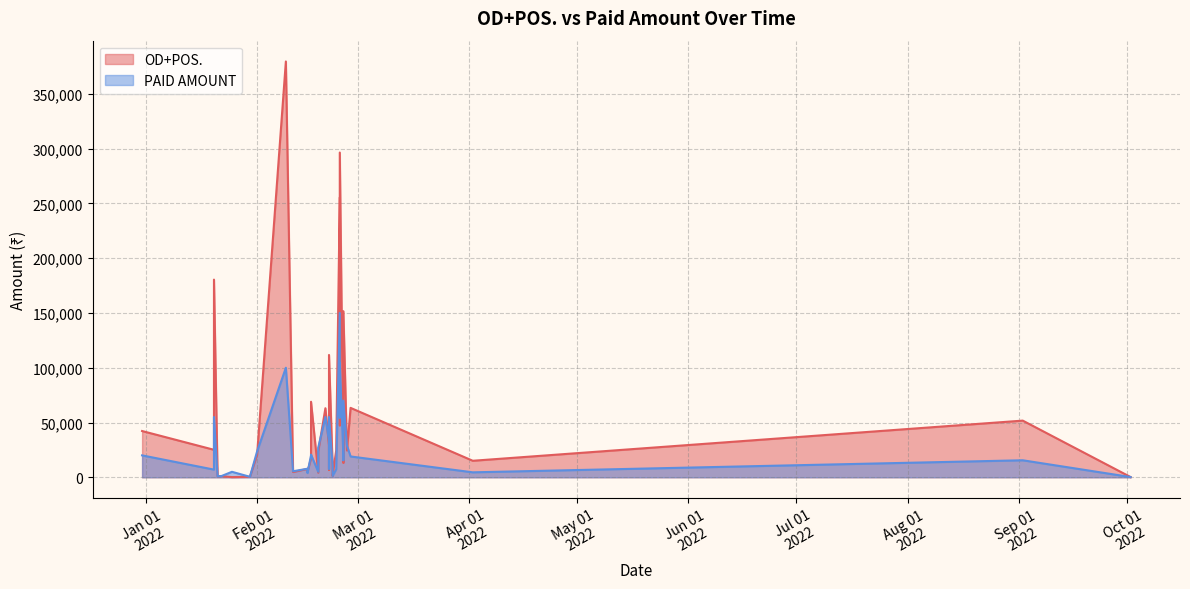

Is the value of OD+POS. at 2022-02-24 greater than the value of PAID AMOUNT at 2022-02-16?

Yes